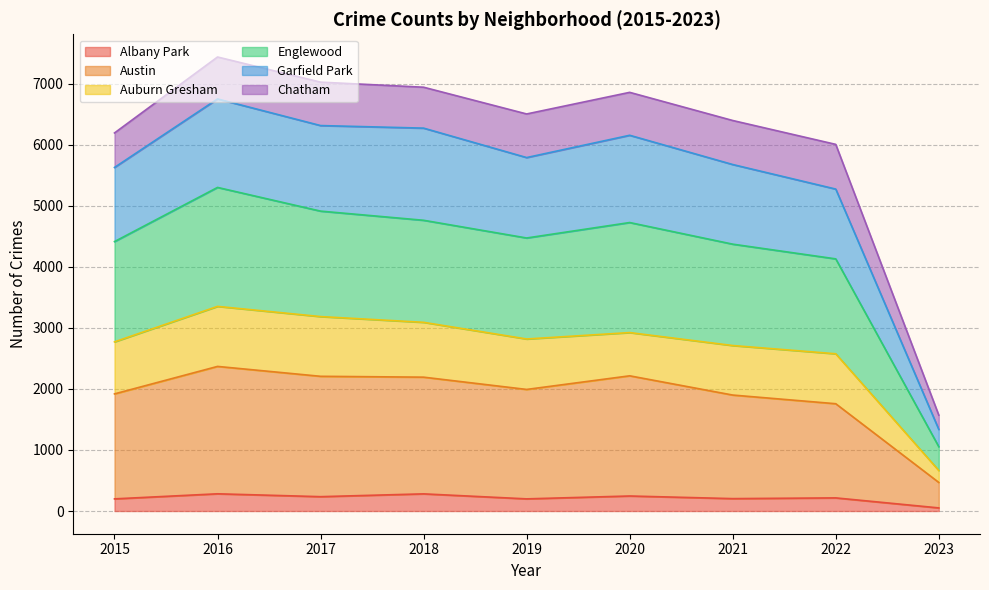

What is the maximum value for Albany Park?

282